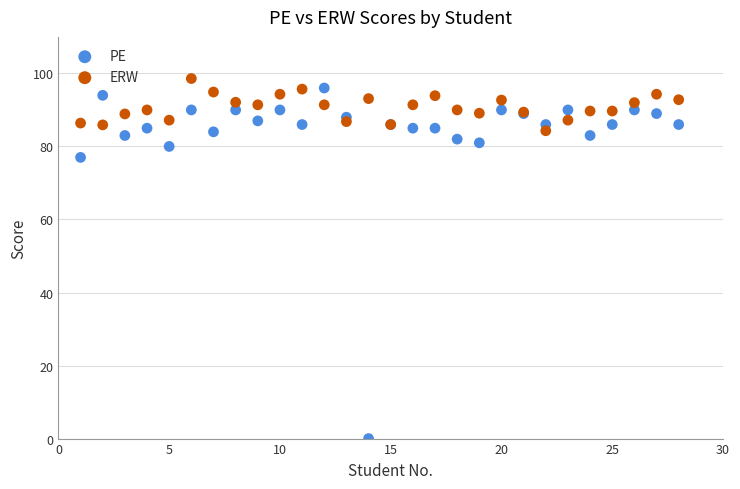

Which series contains the lowest Y value?

PE